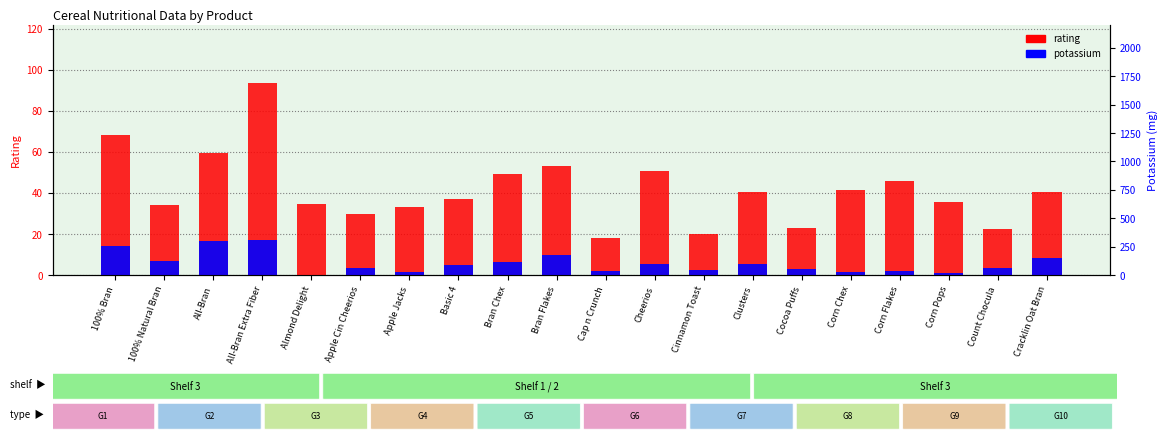

Is it true that potassium equals 3.9 at 100% Natural Bran?

False